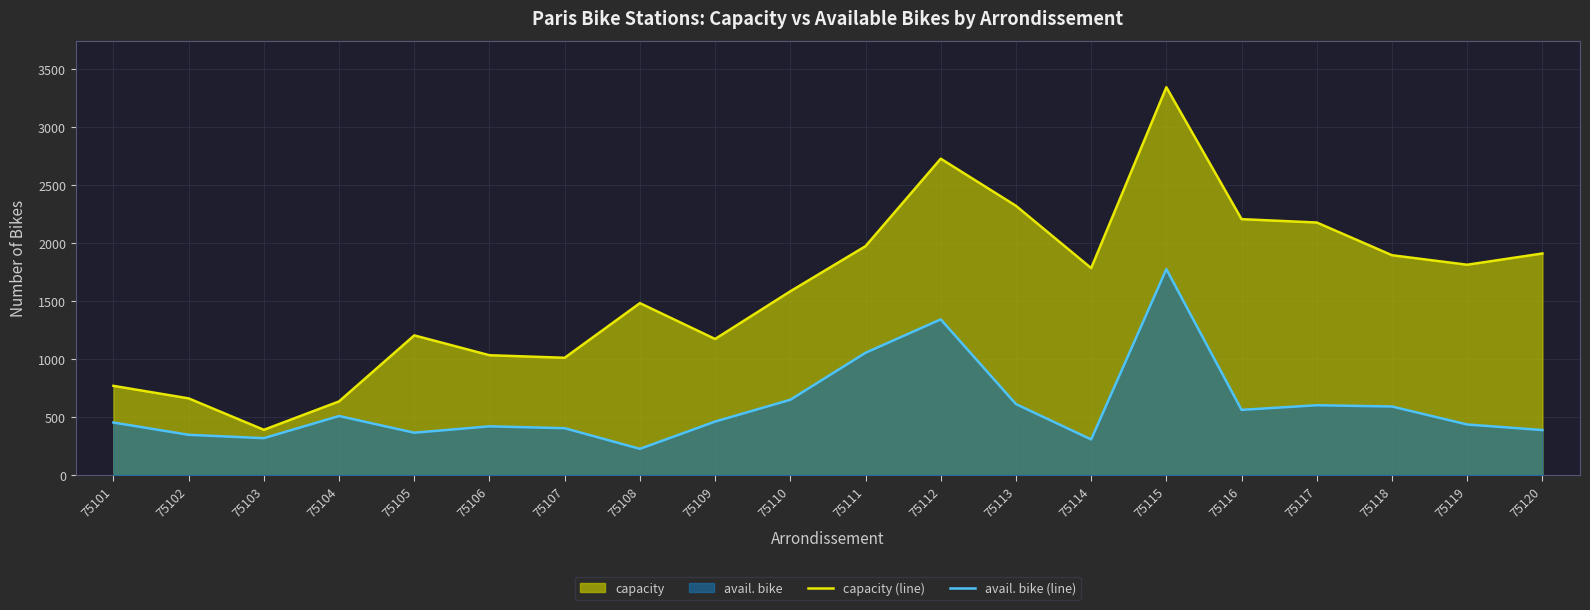

Does the chart display data point markers on the line(s)?

No